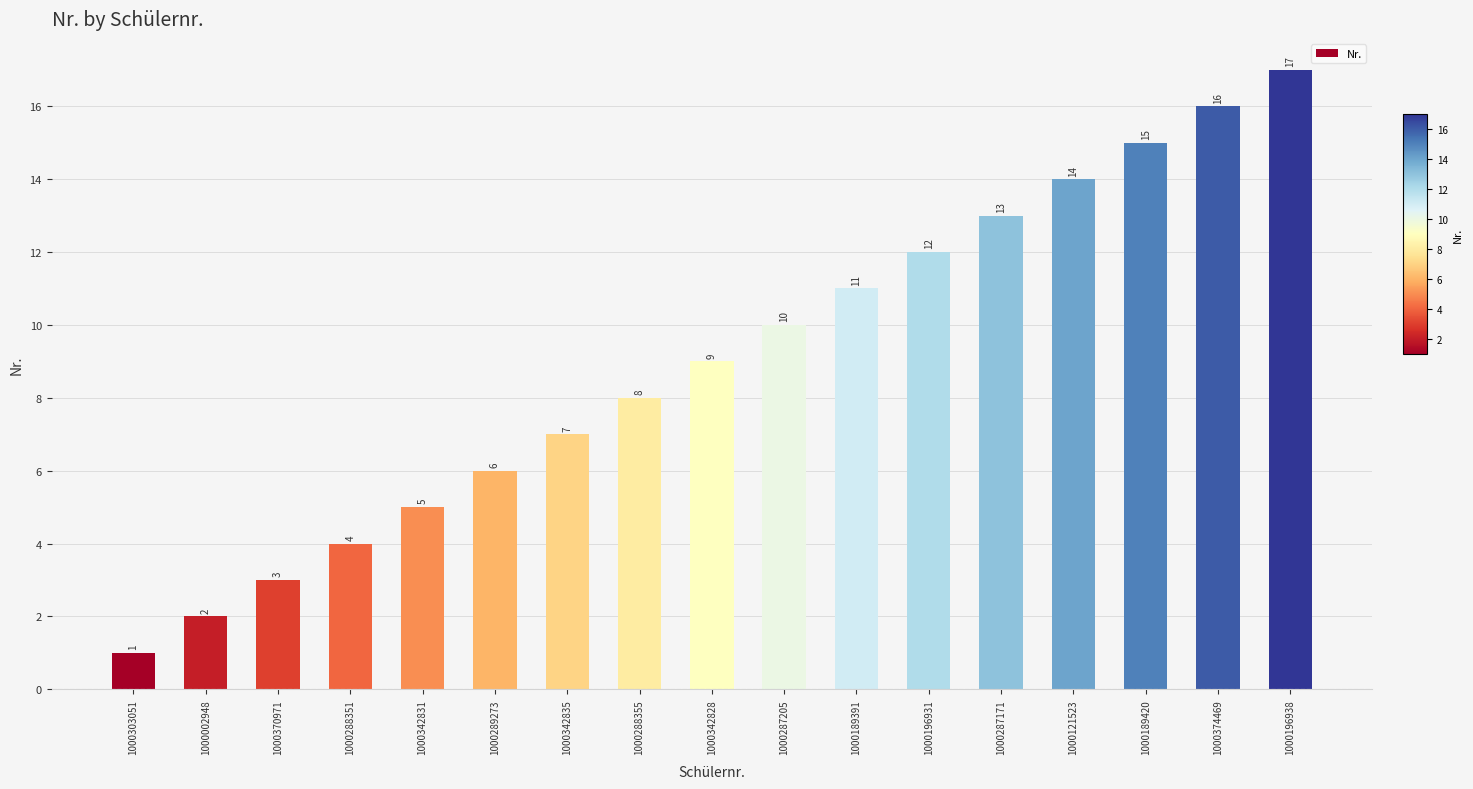

Which label corresponds to the smallest value in the chart?

1000303051